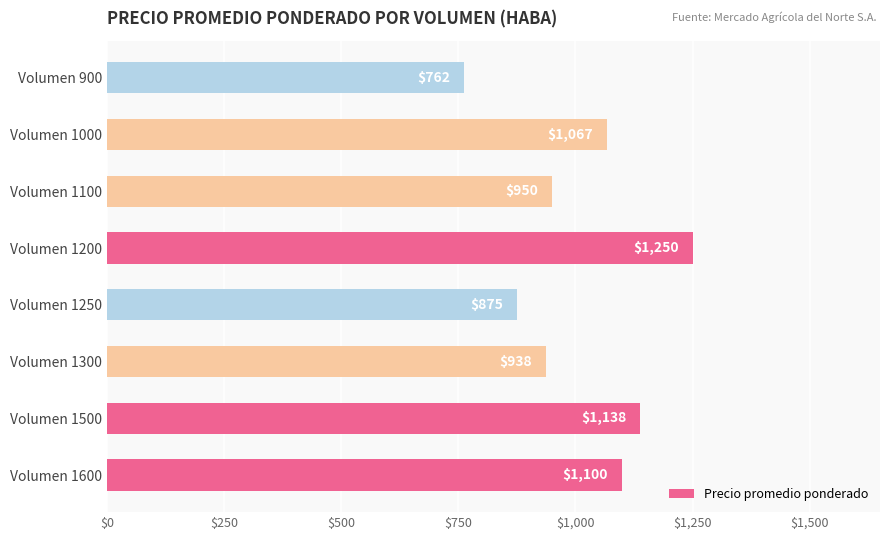

Where is the data nearest to the value 1006?

Volumen 1100